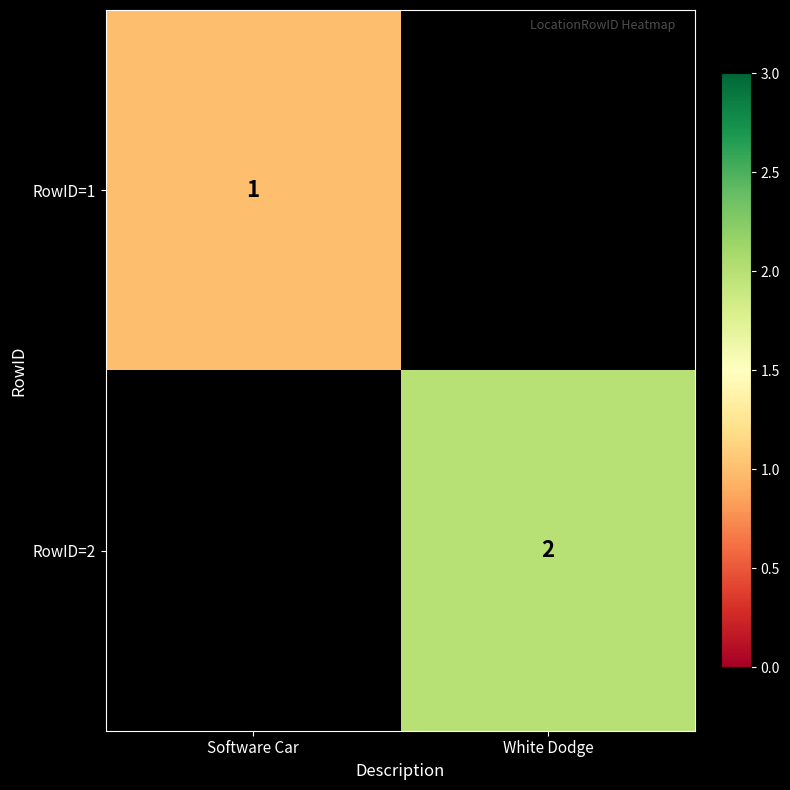

Is the value of RowID=2 at White Dodge greater than the value of RowID=1 at Software Car?

Yes